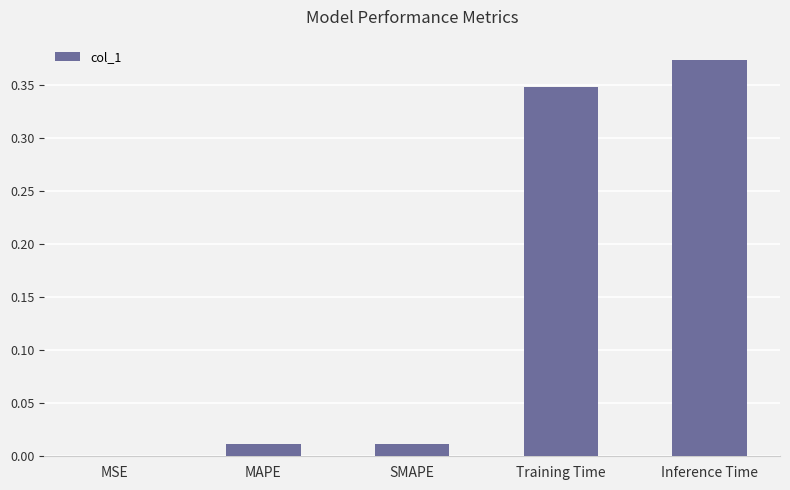

Which category has the highest value across all series?

Inference Time